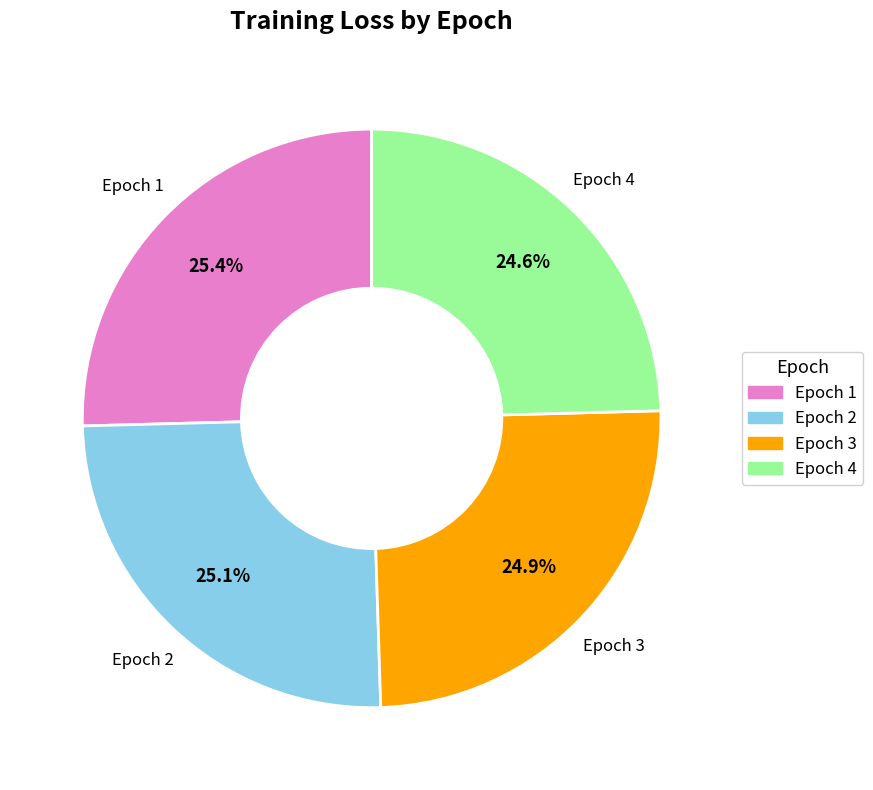

True or false: Epoch 2 accounts for 34% of the total.

False